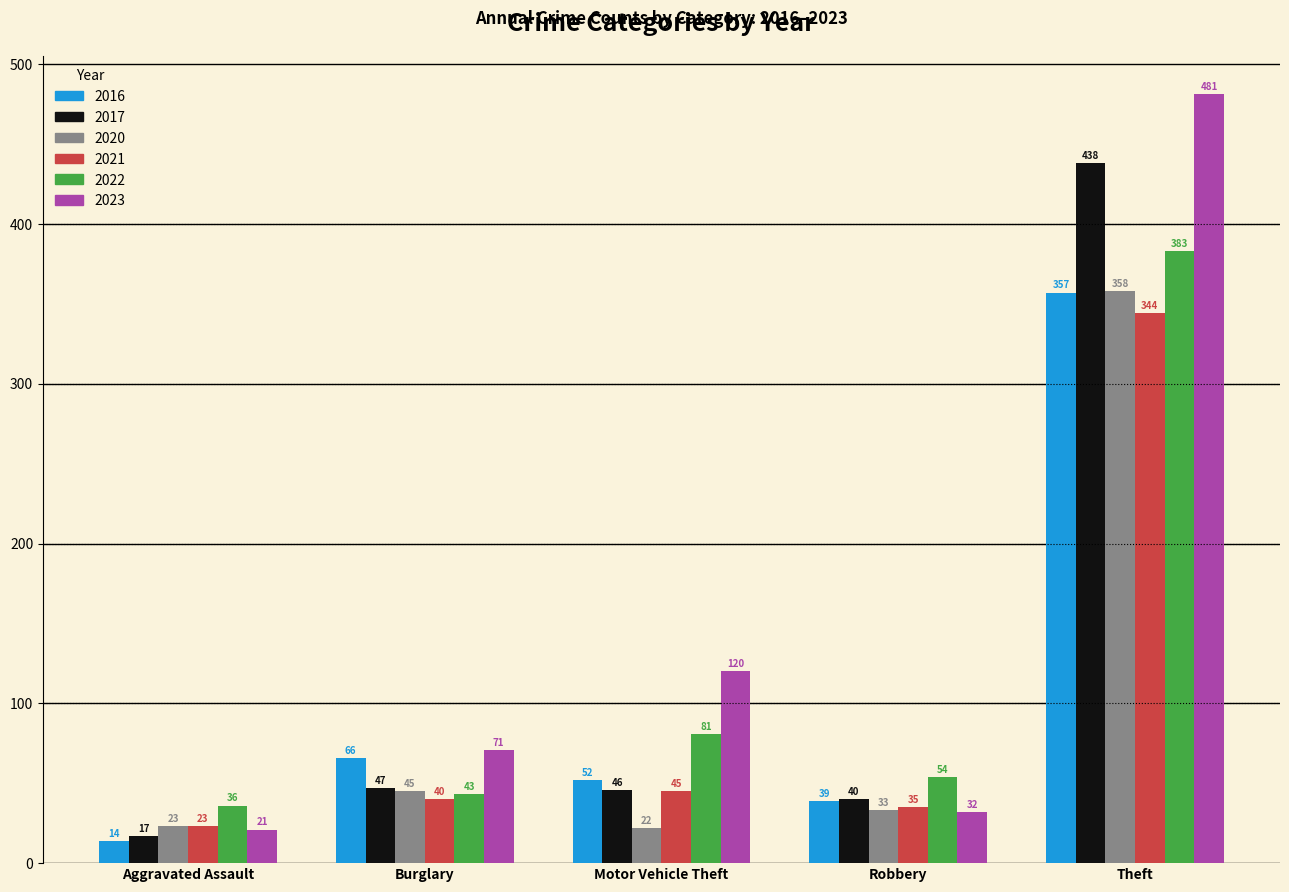

What is the value of the 2022 bar at the 3rd from the left?

81